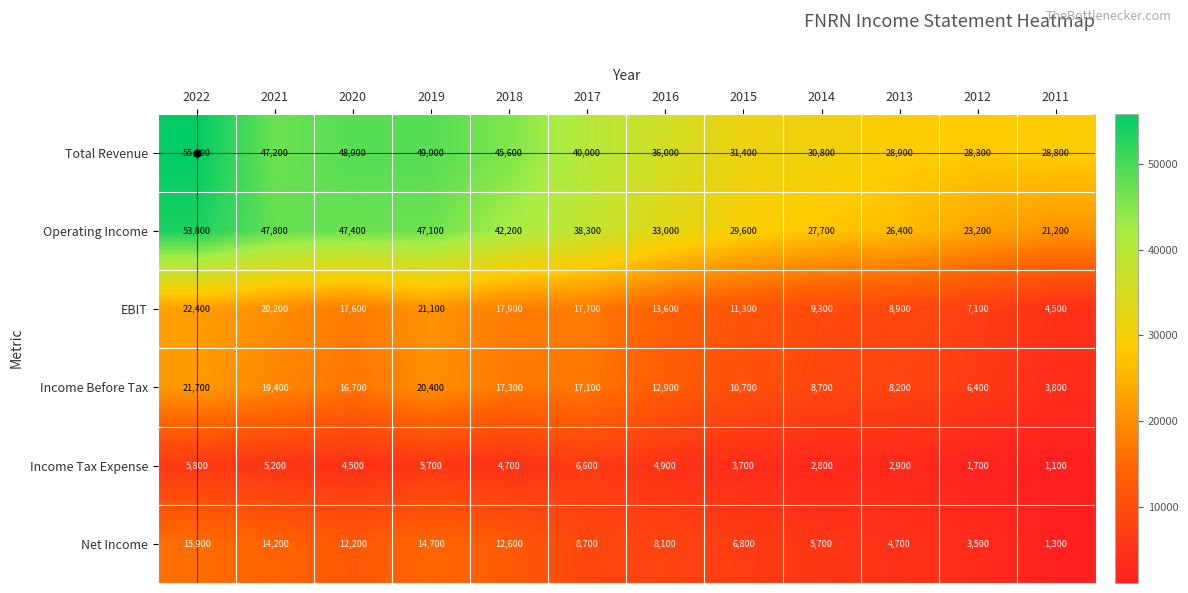

What is the total value across all series at 2018?

140300